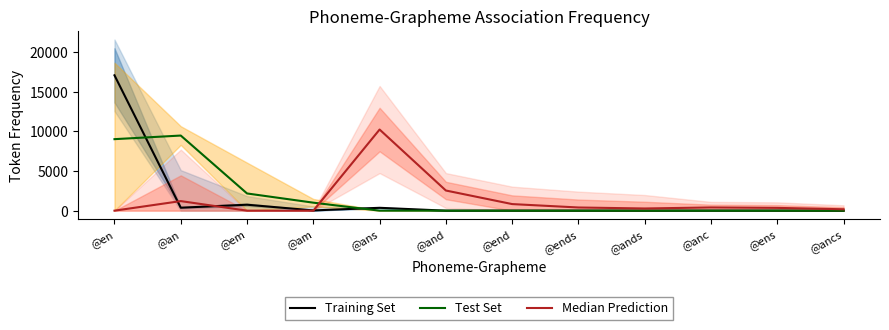

The Median Prediction series shows 6793.8 at @em. True or false?

False